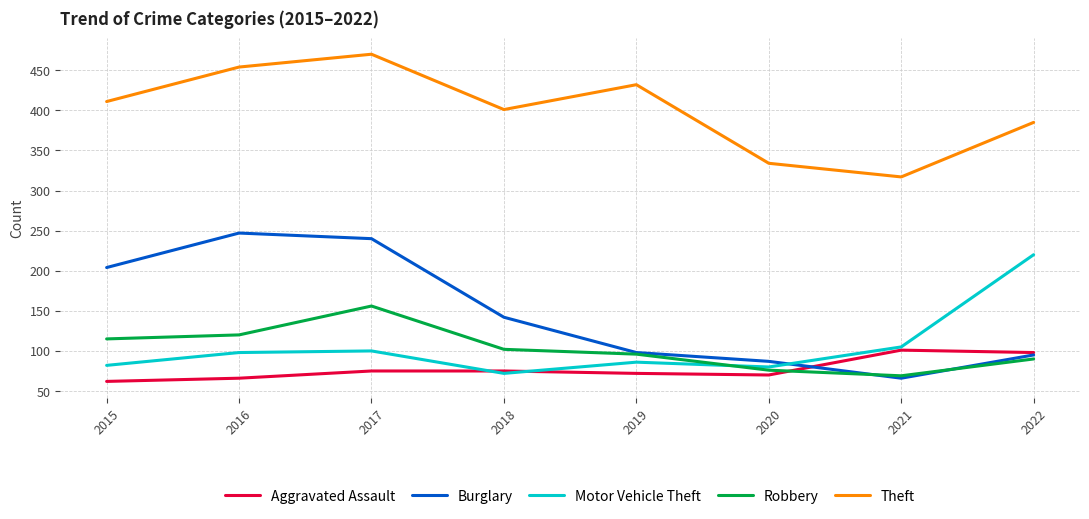

Reading right to left, list all the values displayed in this chart.

Aggravated Assault: 2022=98	2021=101	2020=70	2019=72	2018=75	2017=75	2016=66	2015=62
Burglary: 2022=95	2021=66	2020=87	2019=98	2018=142	2017=240	2016=247	2015=204
Motor Vehicle Theft: 2022=220	2021=105	2020=80	2019=86	2018=72	2017=100	2016=98	2015=82
Robbery: 2022=90	2021=69	2020=76	2019=96	2018=102	2017=156	2016=120	2015=115
Theft: 2022=385	2021=317	2020=334	2019=432	2018=401	2017=470	2016=454	2015=411